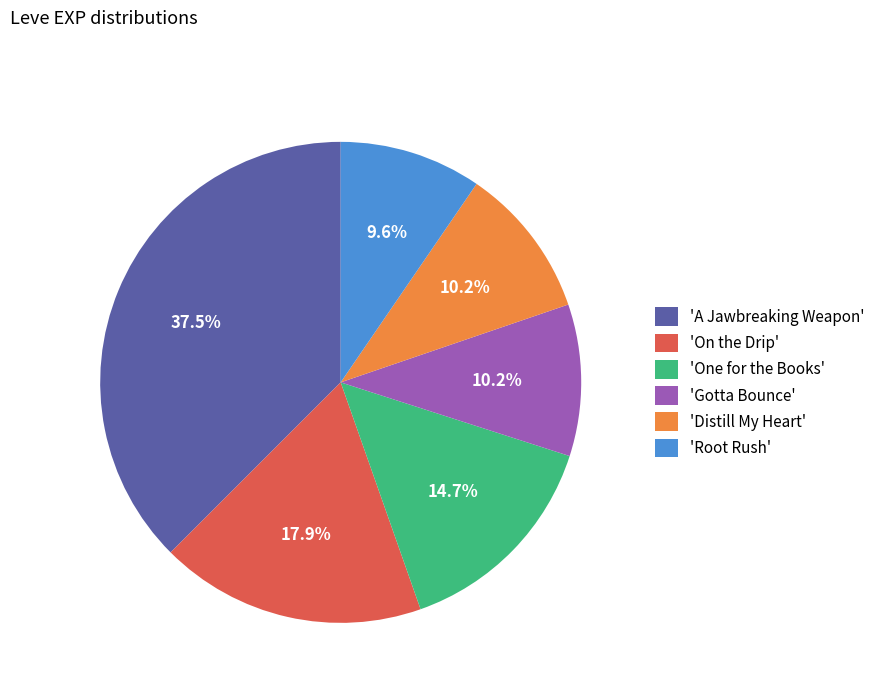

How many segments does this pie chart have?

6